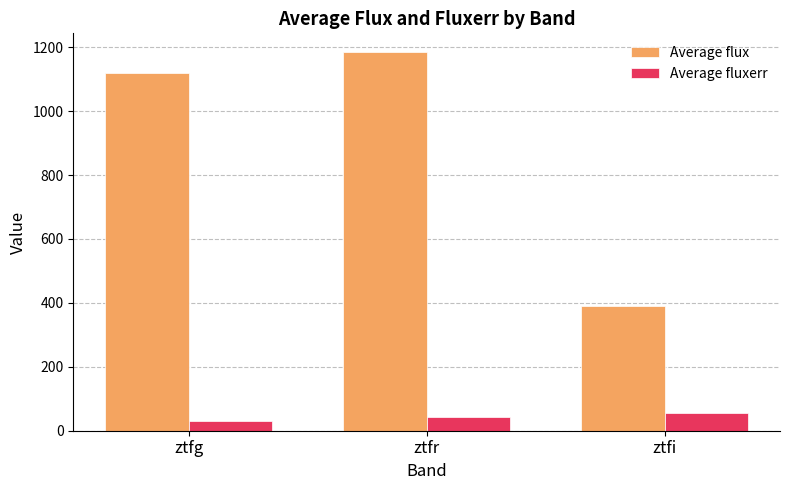

What are all the series names shown in the legend?

Average flux, Average fluxerr